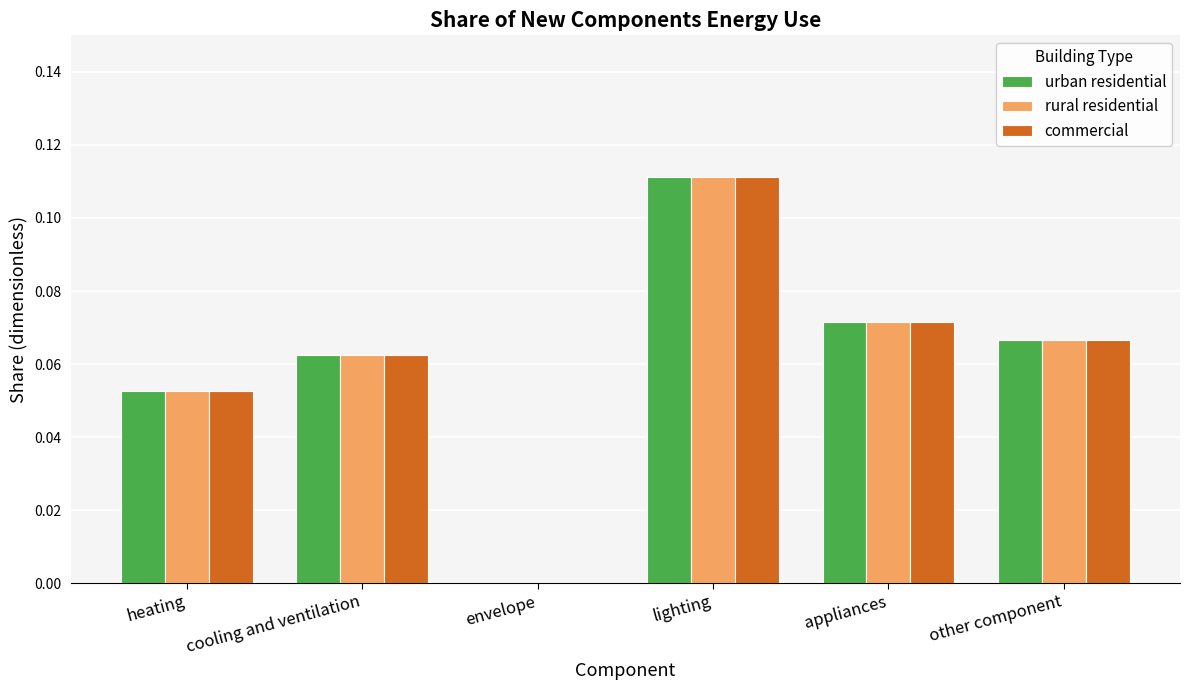

What is the total value across all series at lighting?

0.3